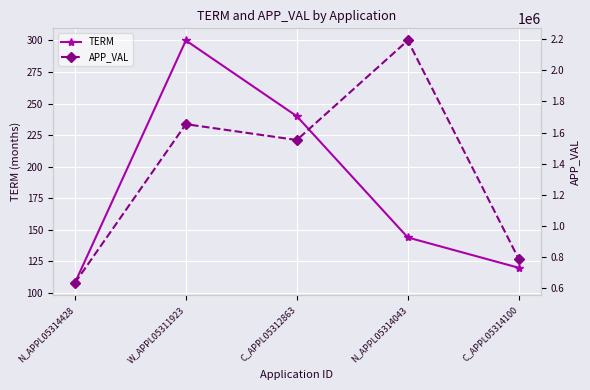

Is the value of TERM at N_APPL05314428 greater than the value of APP_VAL at N_APPL05314043?

No